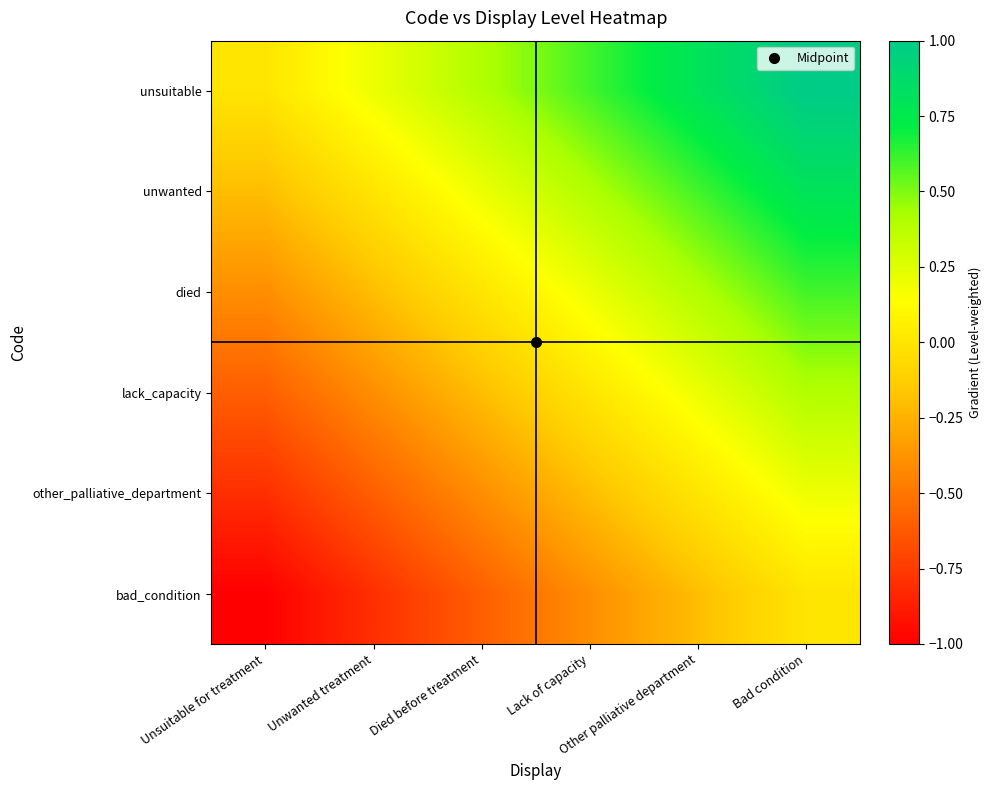

What is the spread (max minus min) of values at Lack of capacity?

1.0